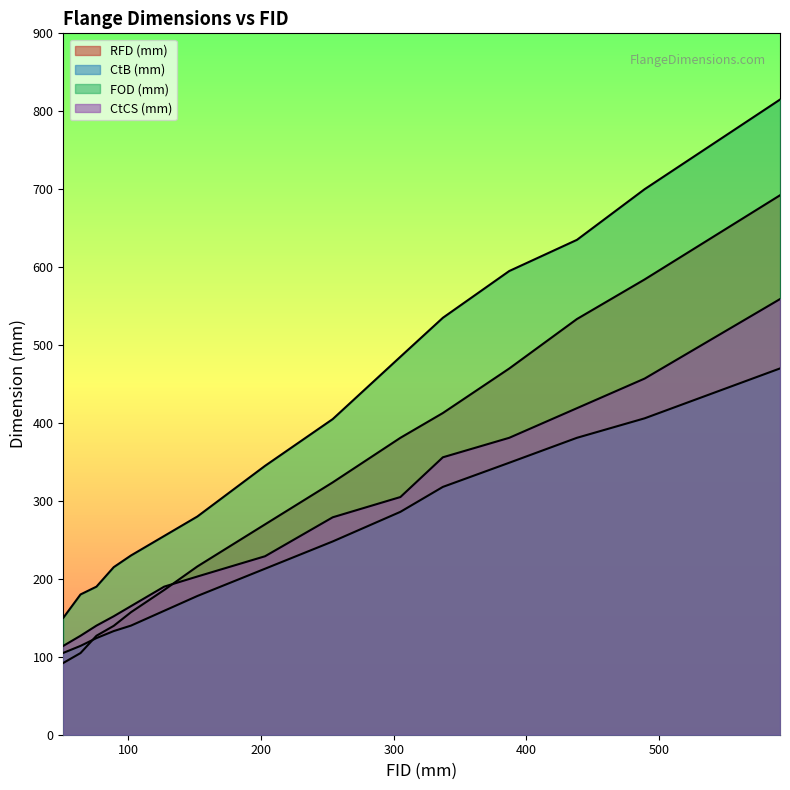

Rank the categories by CtCS (mm) value from highest to lowest.

591, 489, 438, 387, 337, 305, 254, 203, 152, 127, 102, 89, 76, 64, 51